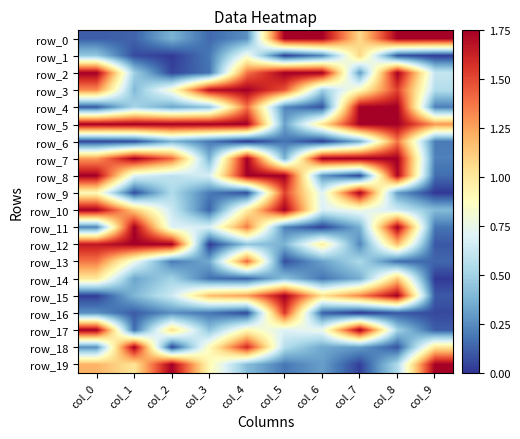

Reading left to right, extract all data points from this chart.

row_0: 0.1	0.1	0.4	0.1	0.3	1.8	1.8	1.1	1.8	1.8
row_1: 0.5	0.1	0.0	0.2	0.8	0.0	0.2	1.1	0.1	0.0
row_2: 1.8	0.5	0.0	0.2	1.4	1.8	1.8	0.3	1.8	0.6
row_3: 1.3	0.4	0.8	1.7	1.8	1.5	0.5	0.9	1.5	0.6
row_4: 0.1	0.5	0.3	0.4	1.4	0.2	0.1	1.8	1.8	0.2
row_5: 1.8	1.8	1.8	1.8	1.8	0.3	1.0	1.8	1.8	1.3
row_6: 0.0	0.1	0.4	0.2	0.0	0.2	0.0	0.4	1.4	0.2
row_7: 1.3	1.8	1.4	0.4	1.8	0.4	1.8	1.8	1.8	0.2
row_8: 1.8	0.7	0.6	0.7	1.8	1.8	0.3	0.0	1.7	0.2
row_9: 0.9	0.1	0.5	0.2	0.1	1.5	0.7	1.8	0.3	0.0
row_10: 1.8	1.1	0.6	0.1	1.0	1.8	0.7	0.8	0.6	0.4
row_11: 0.2	1.8	0.7	0.7	1.4	0.2	0.0	0.4	1.8	0.2
row_12: 1.7	1.8	1.8	0.0	0.4	0.4	1.0	0.2	1.2	0.1
row_13: 1.4	0.8	0.2	0.3	1.4	0.1	0.3	0.5	0.2	0.1
row_14: 1.0	0.3	0.5	0.2	0.1	0.4	0.2	0.4	1.1	0.0
row_15: 0.0	0.4	0.6	1.2	1.3	1.8	1.0	1.3	1.8	0.1
row_16: 0.3	0.1	0.3	0.2	0.1	1.6	0.1	0.0	0.1	0.1
row_17: 1.8	0.2	1.1	0.4	0.9	0.7	0.8	1.8	0.5	0.1
row_18: 0.3	1.8	0.0	0.9	1.6	0.6	0.3	0.3	0.1	1.0
row_19: 1.2	1.0	1.8	0.9	0.4	0.2	0.3	0.0	0.5	1.8